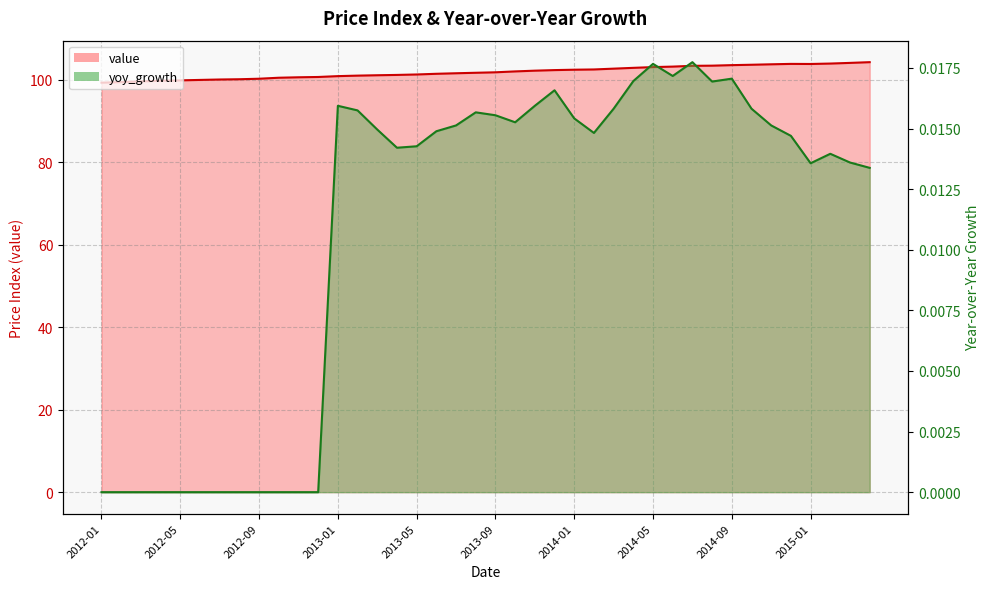

Is the value of value at 2015-04 greater than the value of yoy_growth at 2014-06?

Yes